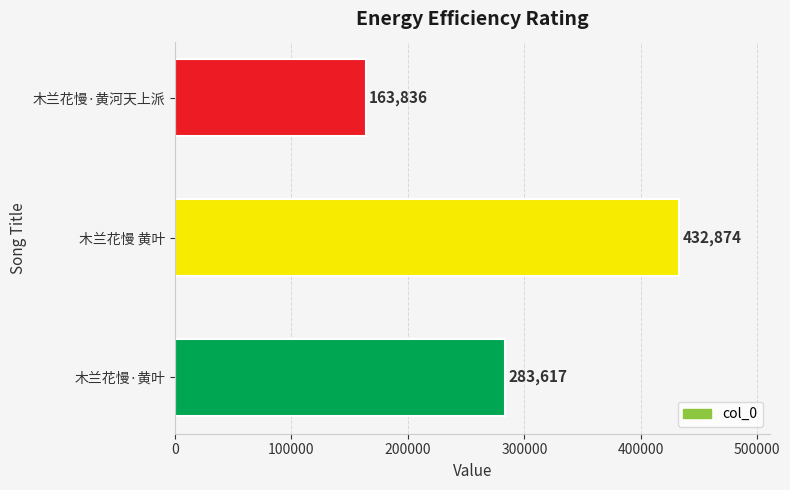

Count the values in the range 163836 to 432874.

3